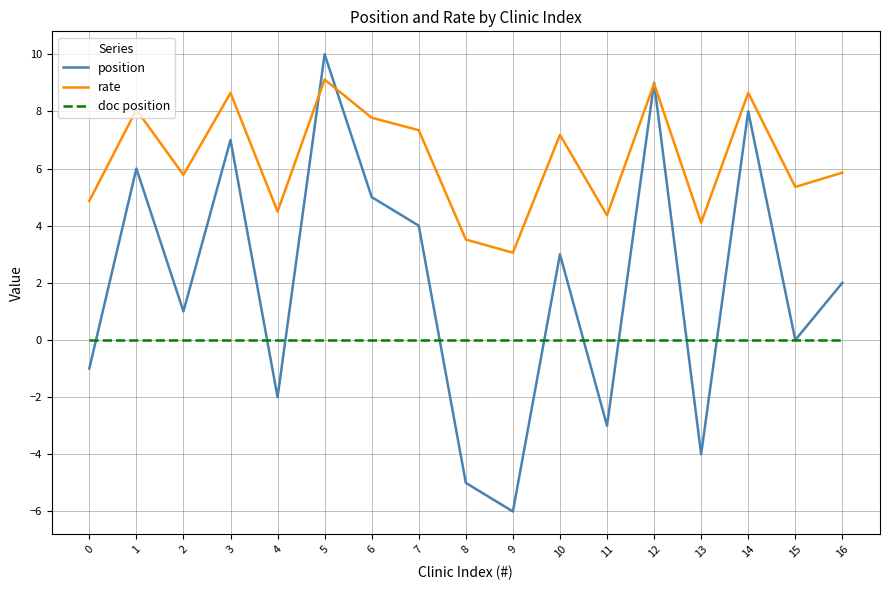

What is the sum of the rate values at 11 and 15?

9.7